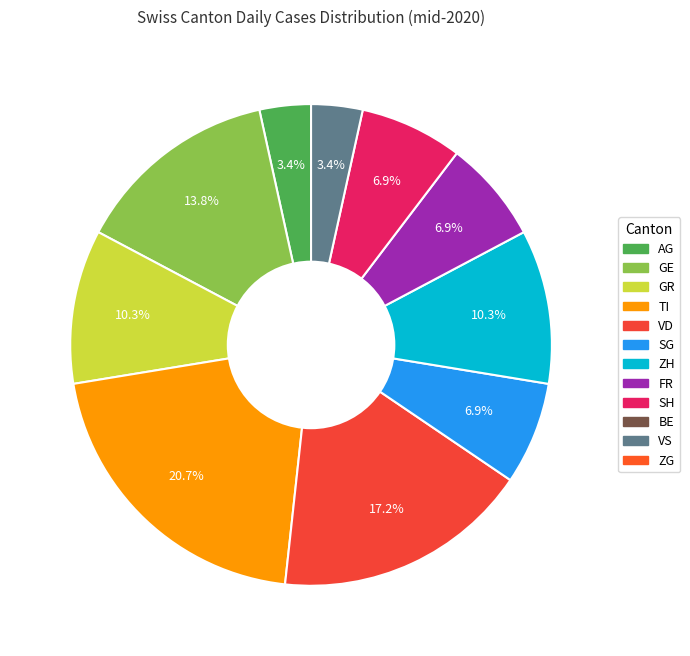

Is there a majority slice in this chart?

No